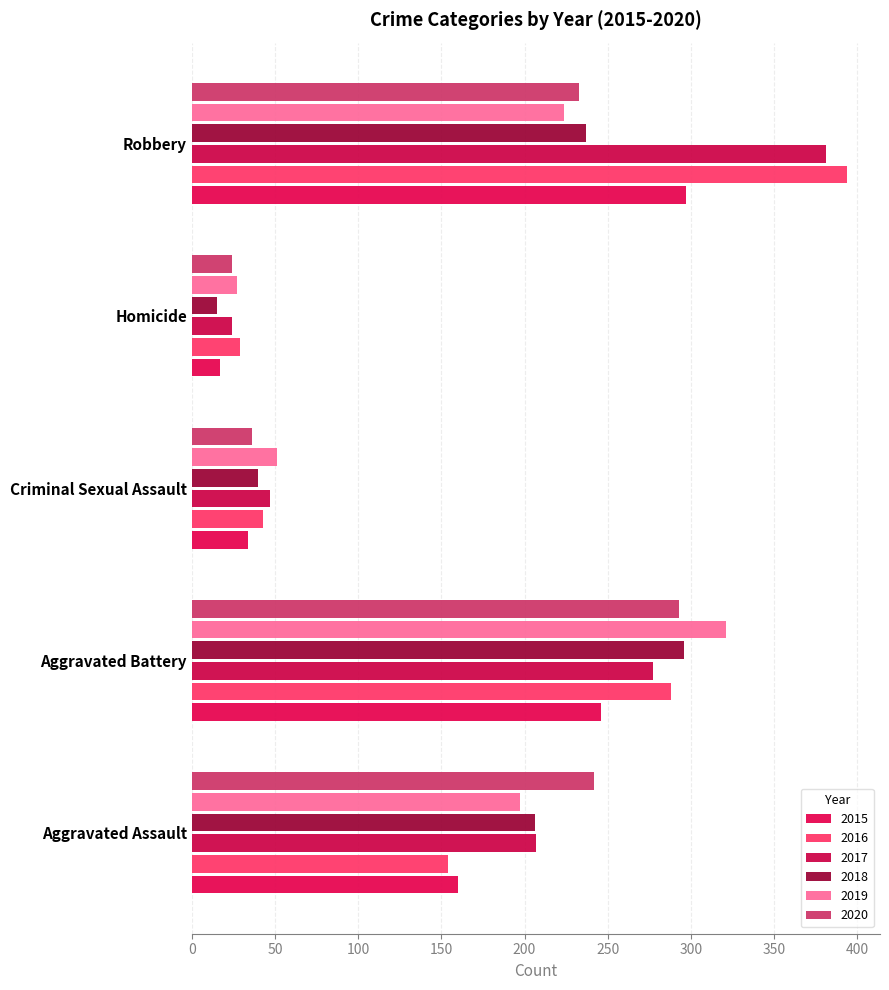

Between Aggravated Assault and Aggravated Battery, which is larger?

Aggravated Battery